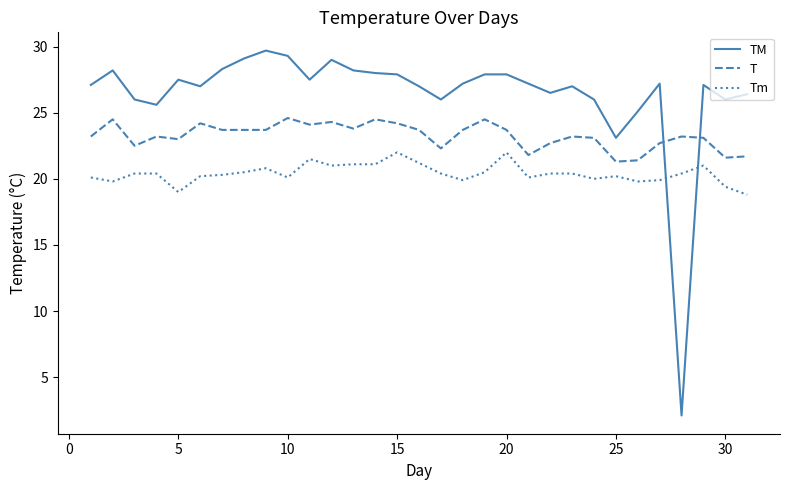

What is the highest value of the TM series?

29.7